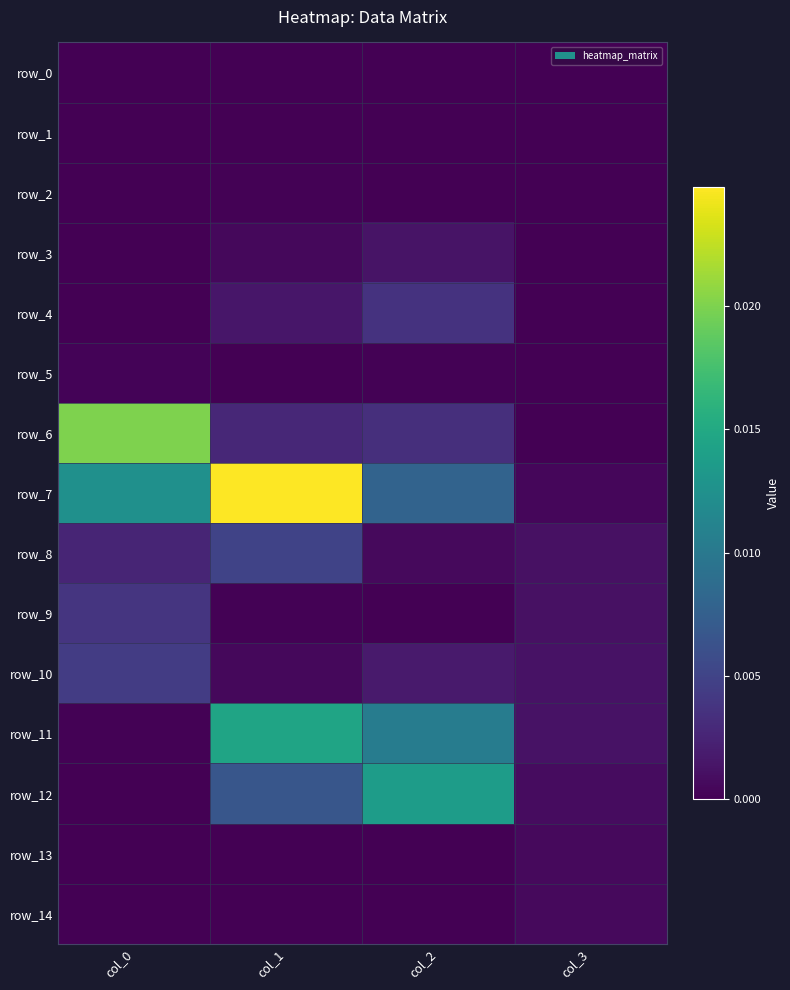

Where is row_9 nearest to the value 0?

col_2